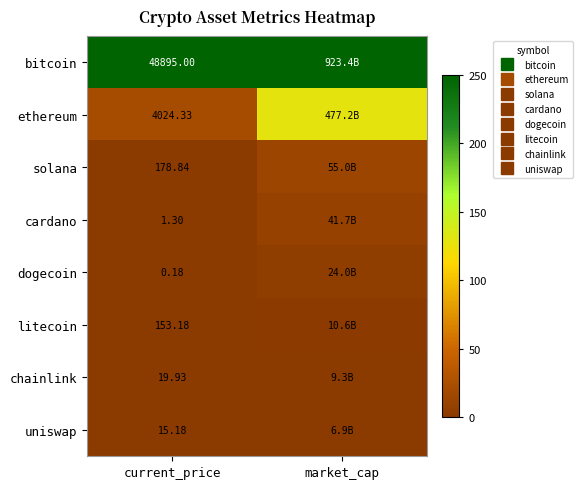

True or false: bitcoin has a value of 0.4 at current_price.

False